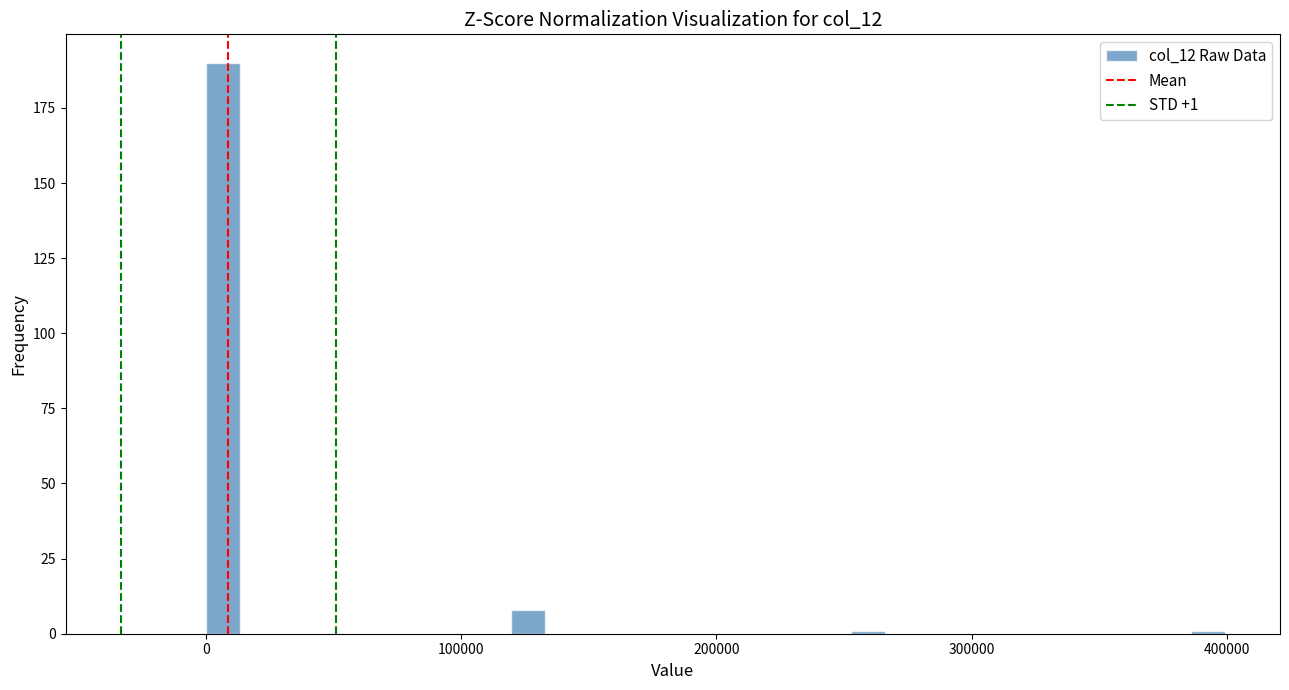

Read against the x-axis, roughly where is the centre of the tallest bar?

10000